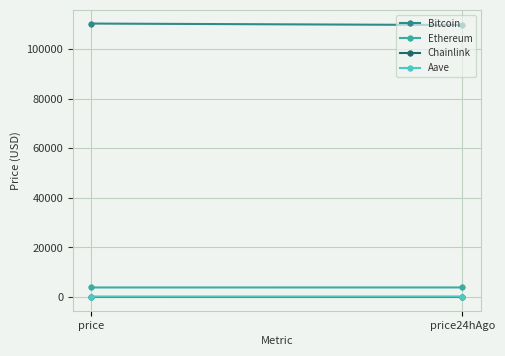

At which label does Chainlink reach its minimum?

price